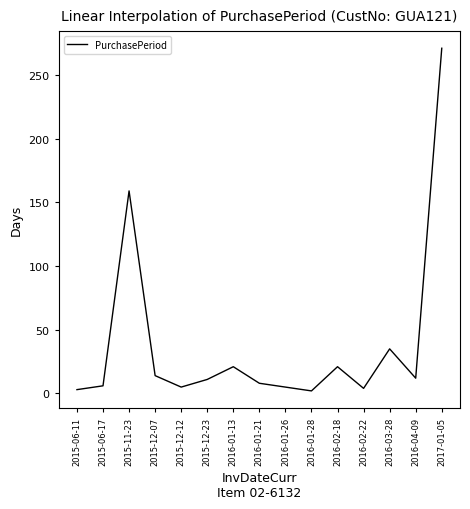

At which category does the chart reach its peak across all series?

2017-01-05